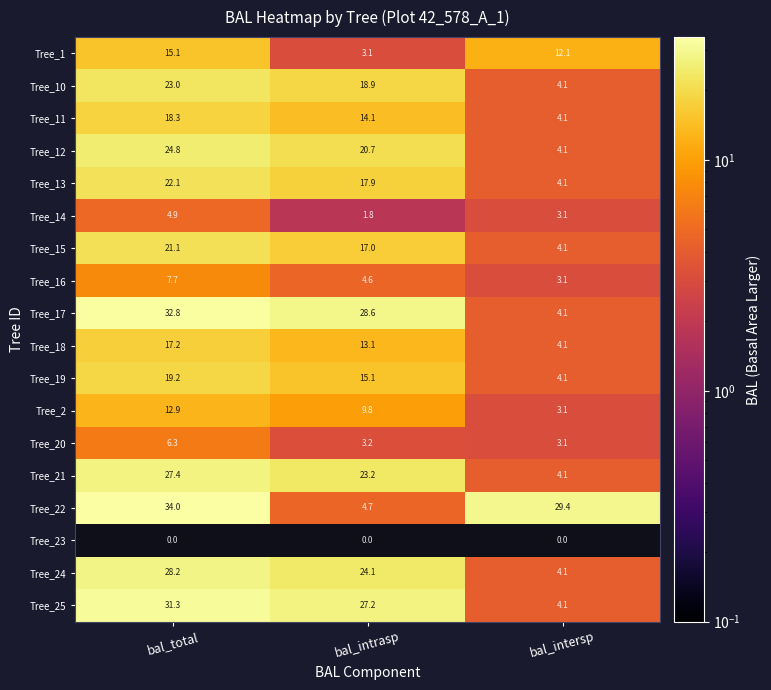

Rank the series at bal_total from lowest to highest value.

Tree_23, Tree_14, Tree_20, Tree_16, Tree_2, Tree_1, Tree_18, Tree_11, Tree_19, Tree_15, Tree_13, Tree_10, Tree_12, Tree_21, Tree_24, Tree_25, Tree_17, Tree_22